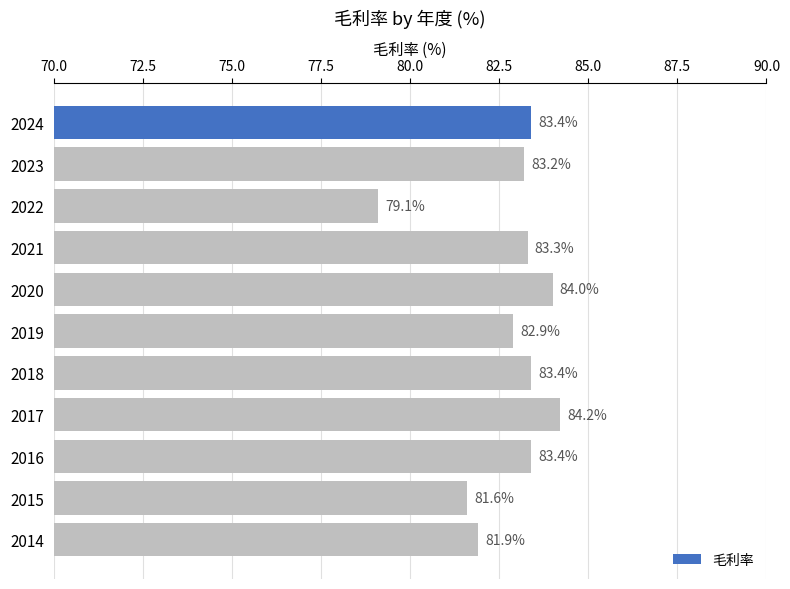

What is the minimum value shown in the chart?

79.1